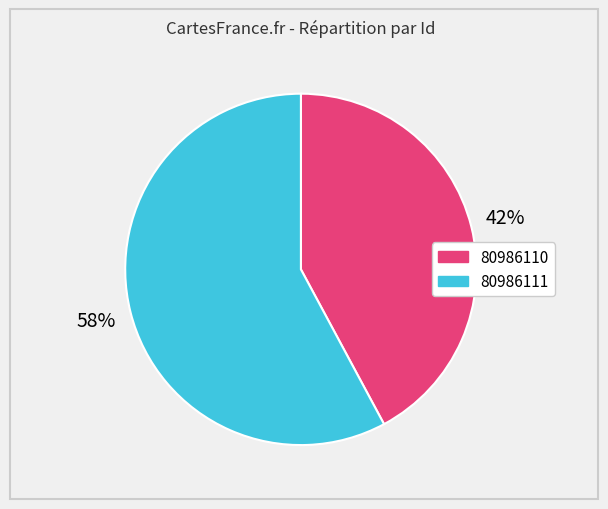

To the nearest percent, what is the combined percentage of 80986110 and 80986111?

100%